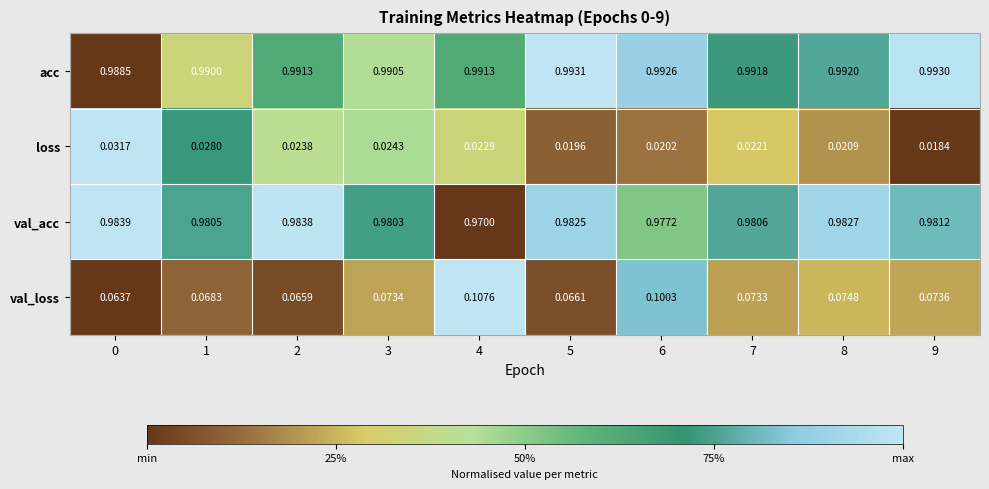

Between 3 and 7, which series saw the biggest shift?

loss